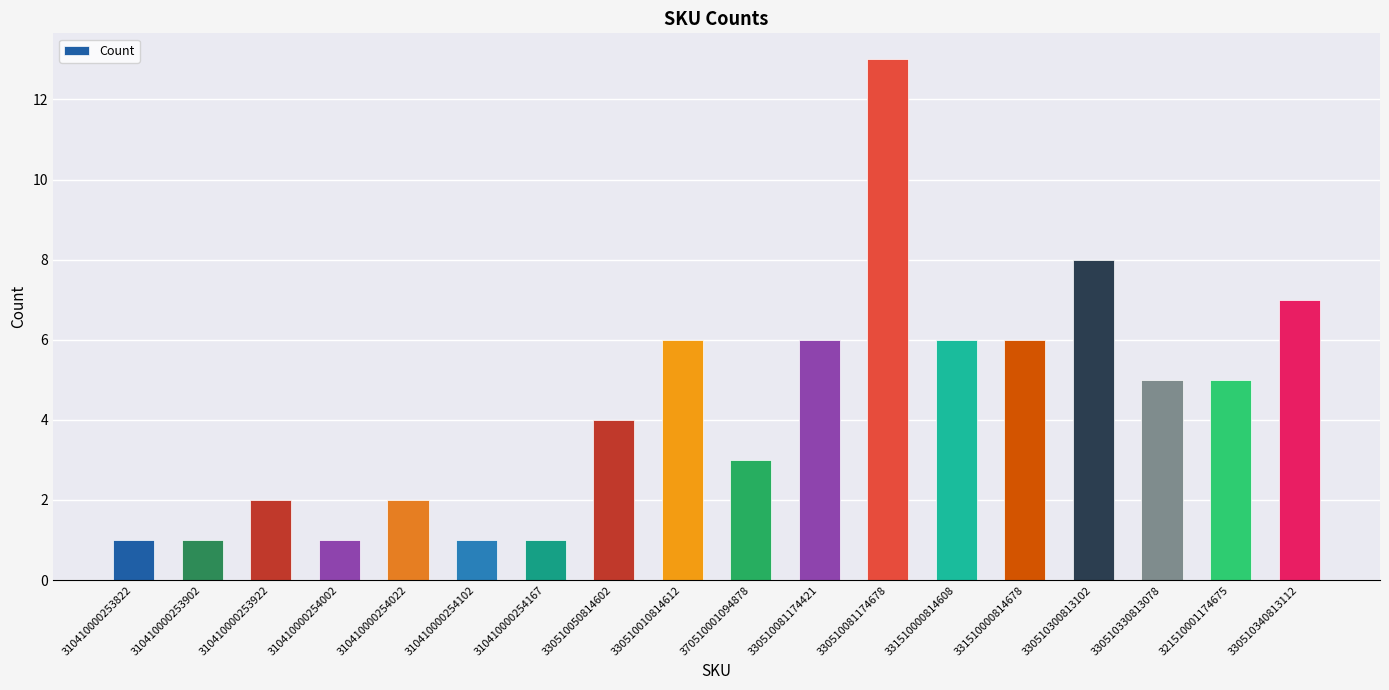

What is the change in value from 310410000253922 to 330510300813102?

+6